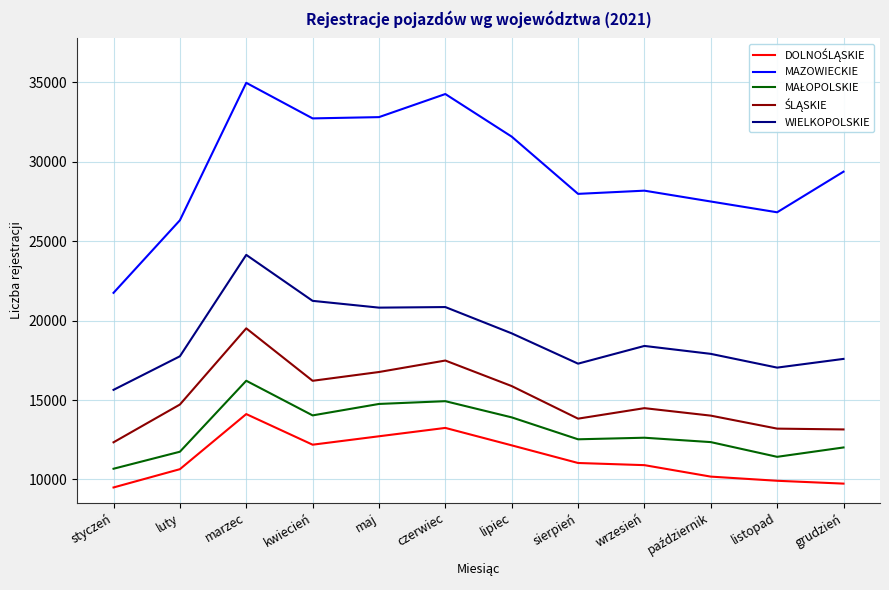

At which category does the chart reach its peak across all series?

marzec